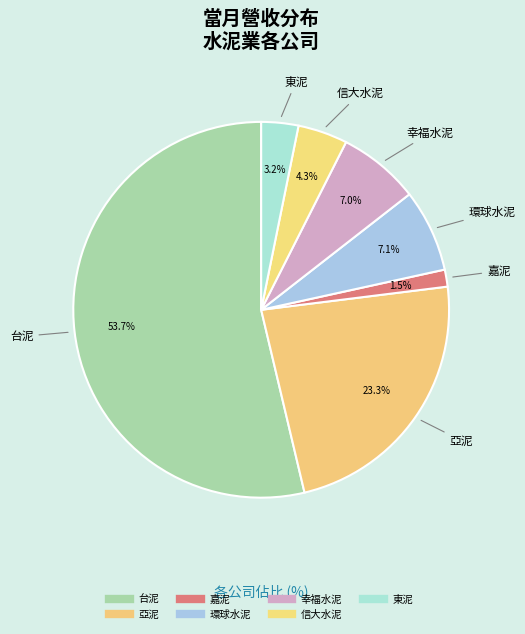

To the nearest percent, what is the difference between the largest and smallest slice percentages?

52%